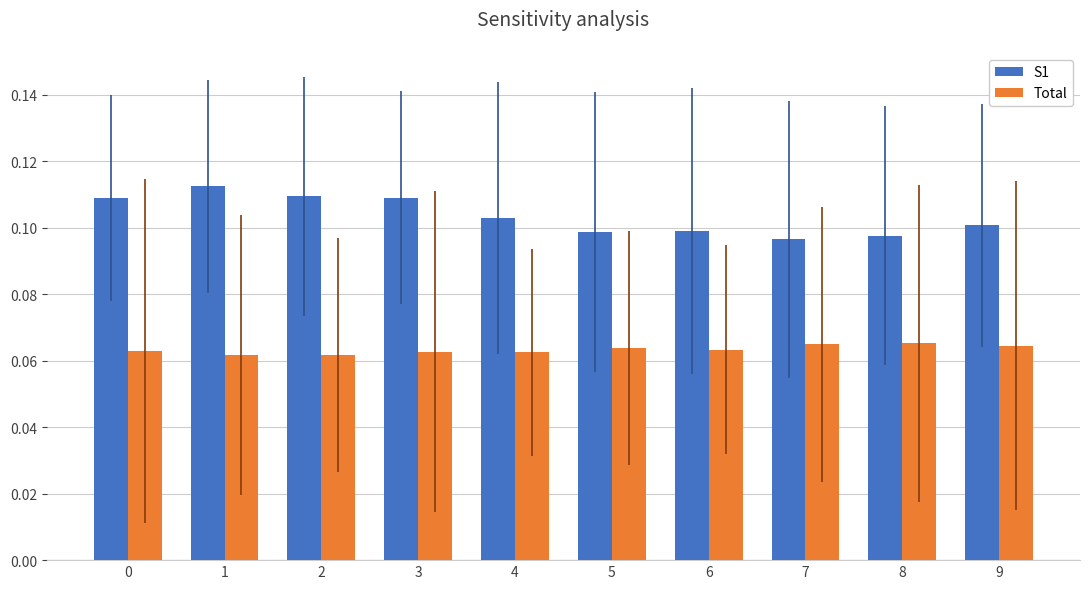

What is the sum of all Total values?

0.6